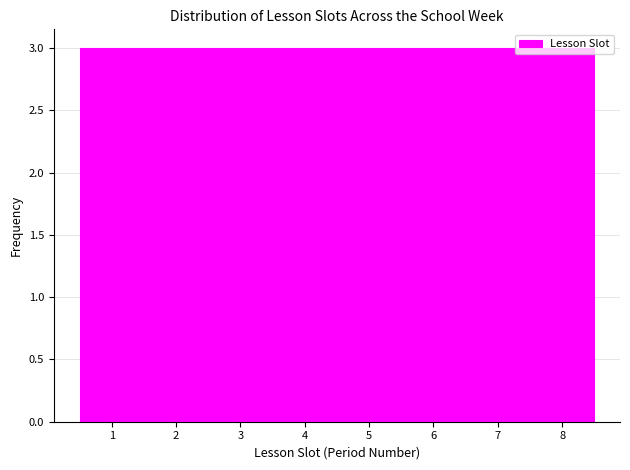

How tall is the bar that spans 0.5 to 1.5 on the x-axis? The values are not printed on the chart, so give them approximately, as read against the axis.

3